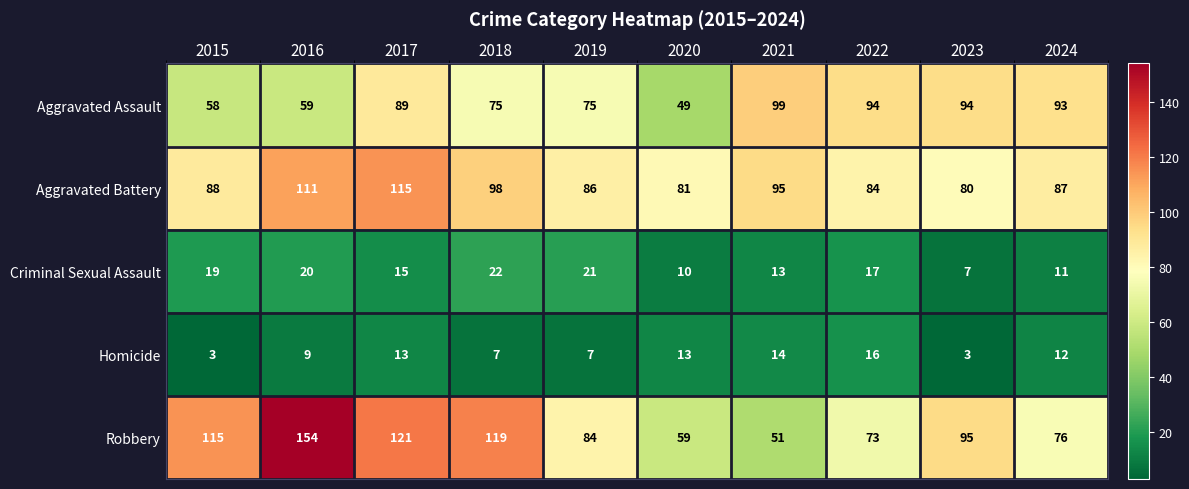

Rank the series at 2021 from highest to lowest value.

Aggravated Assault, Aggravated Battery, Robbery, Homicide, Criminal Sexual Assault